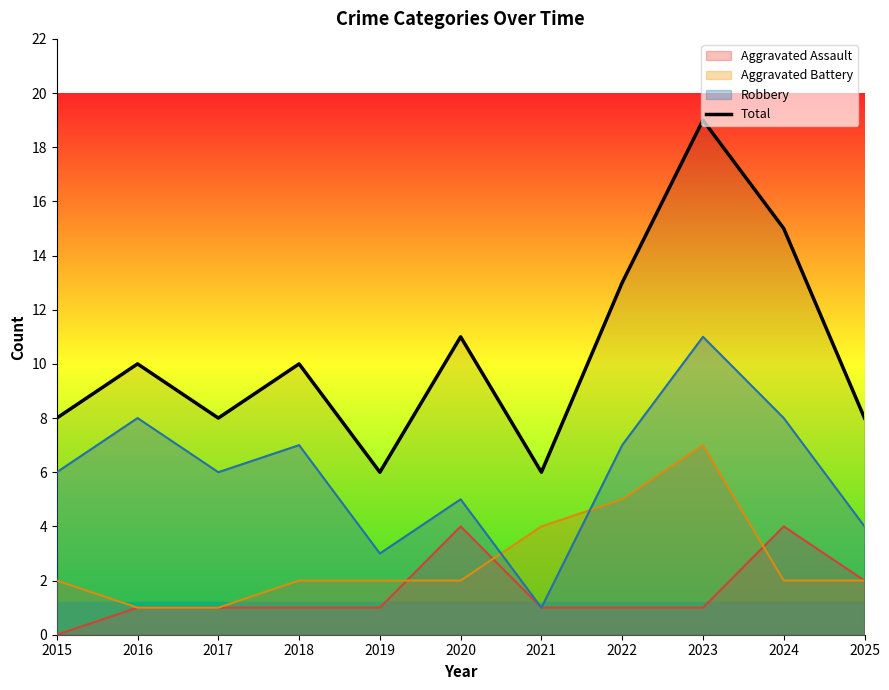

How many interior local peaks (higher than both neighbors) does the data have?

4